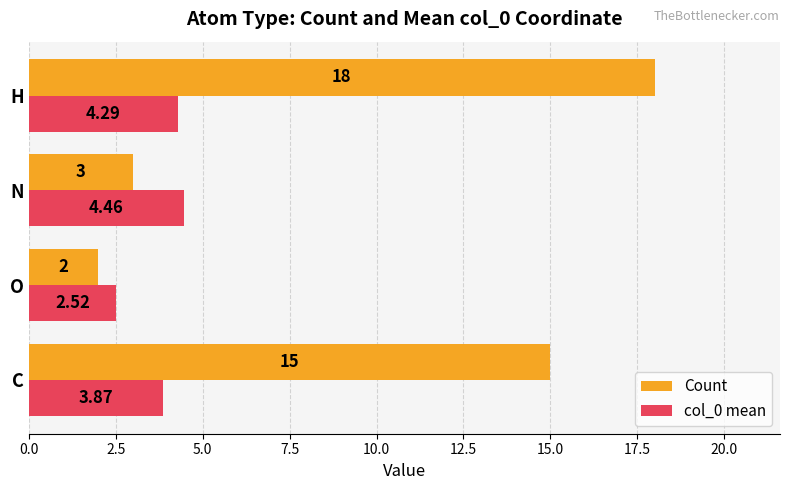

What is the difference between the maximum and minimum values in the Count series?

16.0